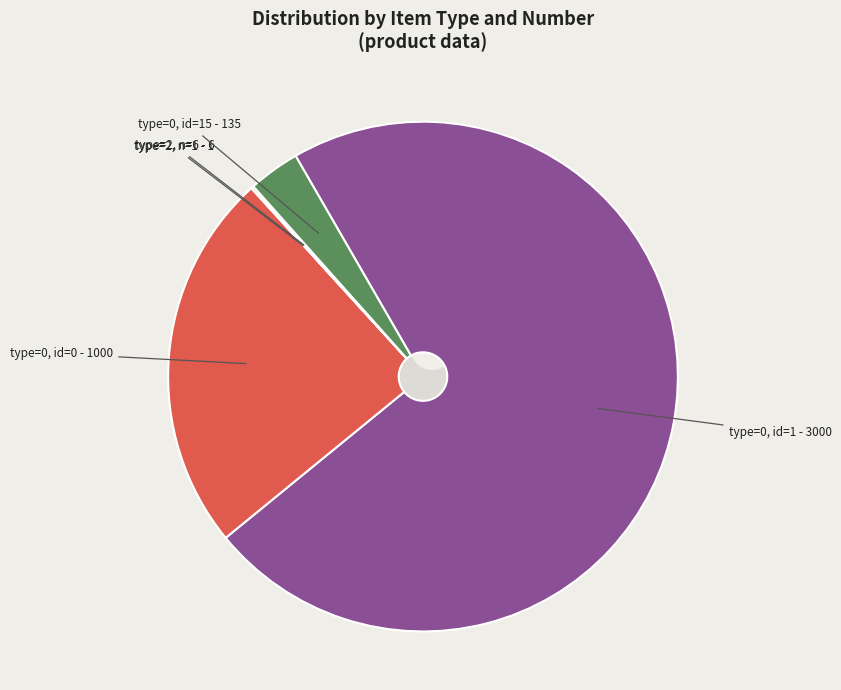

What is the change in value from type=0 (id=0) to type=2 (id=-1, n=1)?

-999